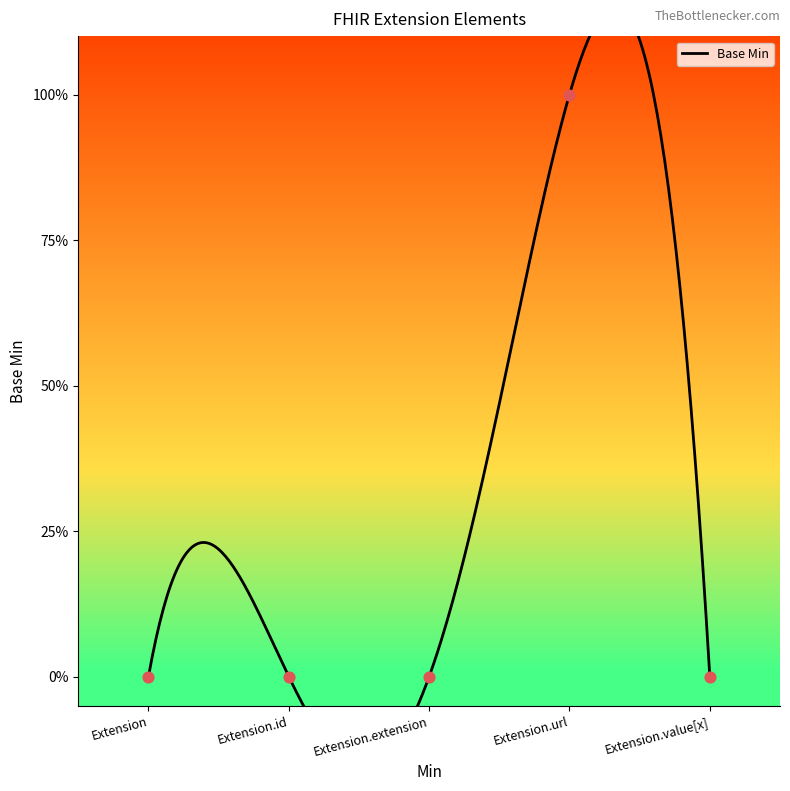

Between Extension.url and Extension.id, which is larger?

Extension.url